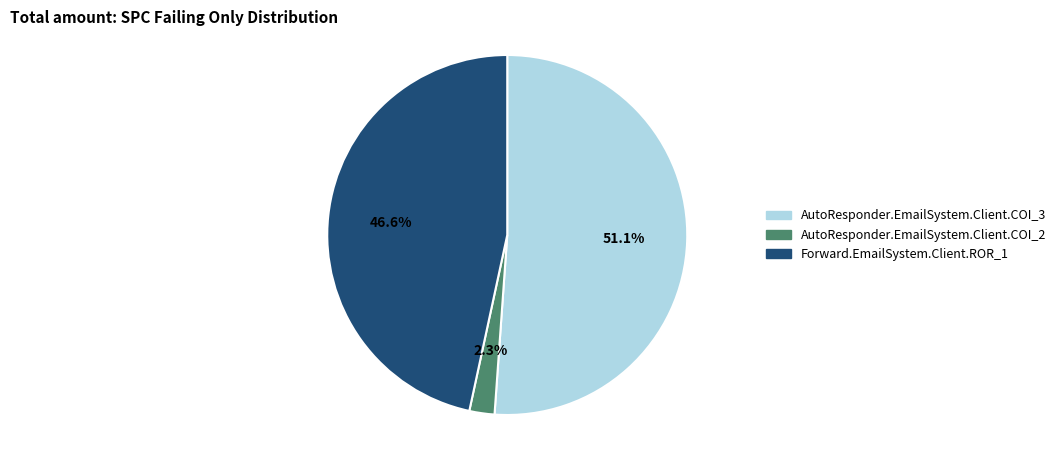

To the nearest percent, what is the difference between the largest and smallest slice percentages?

49%